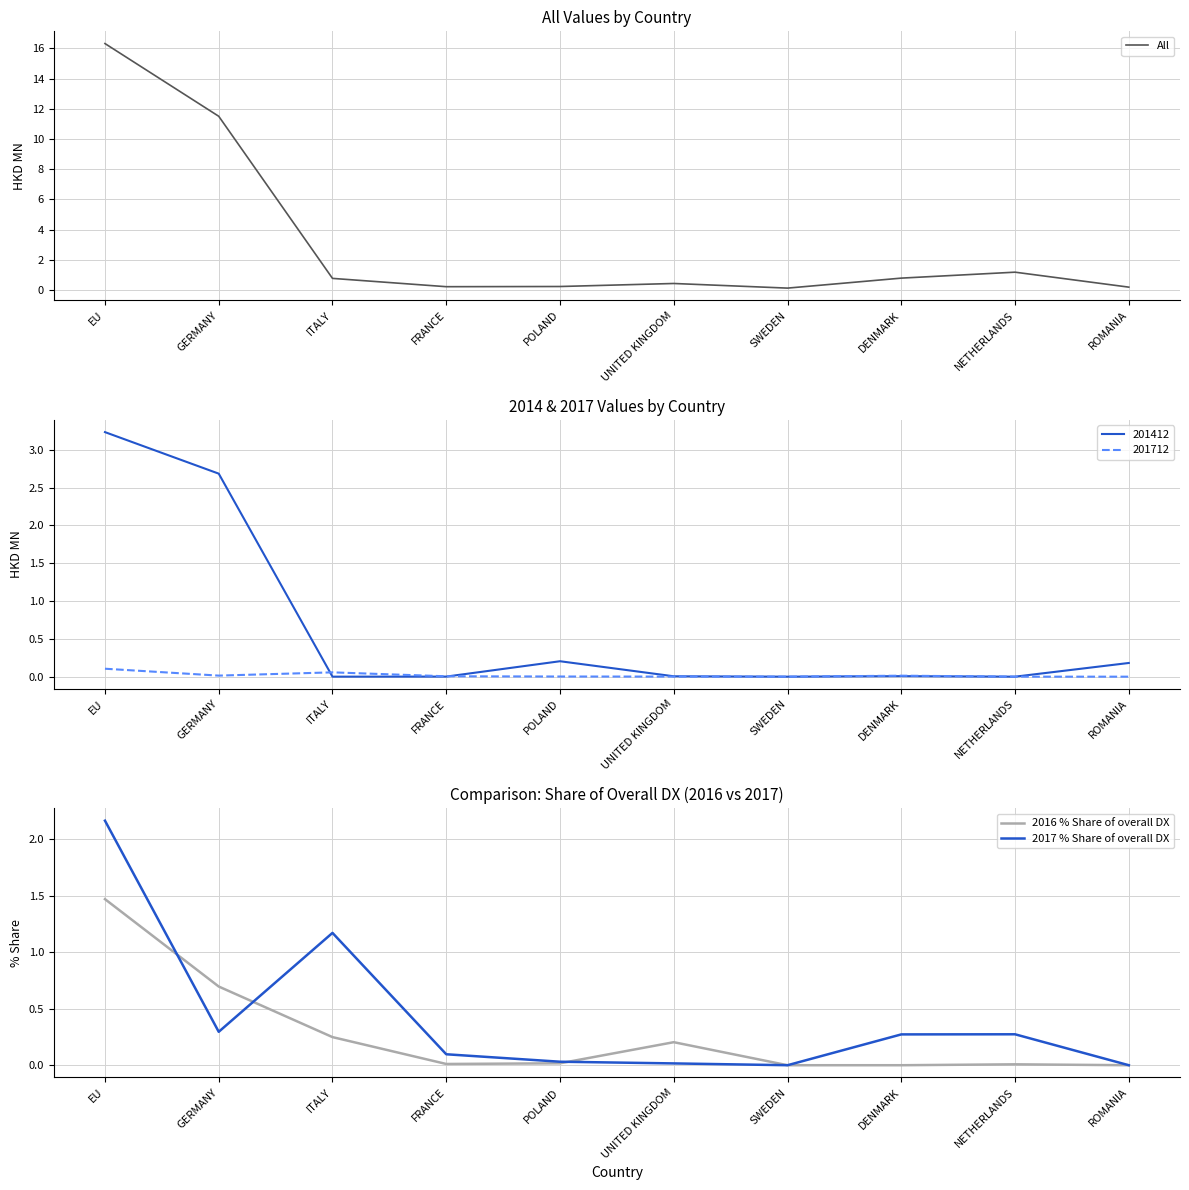

Which has a higher value, POLAND or DENMARK?

DENMARK